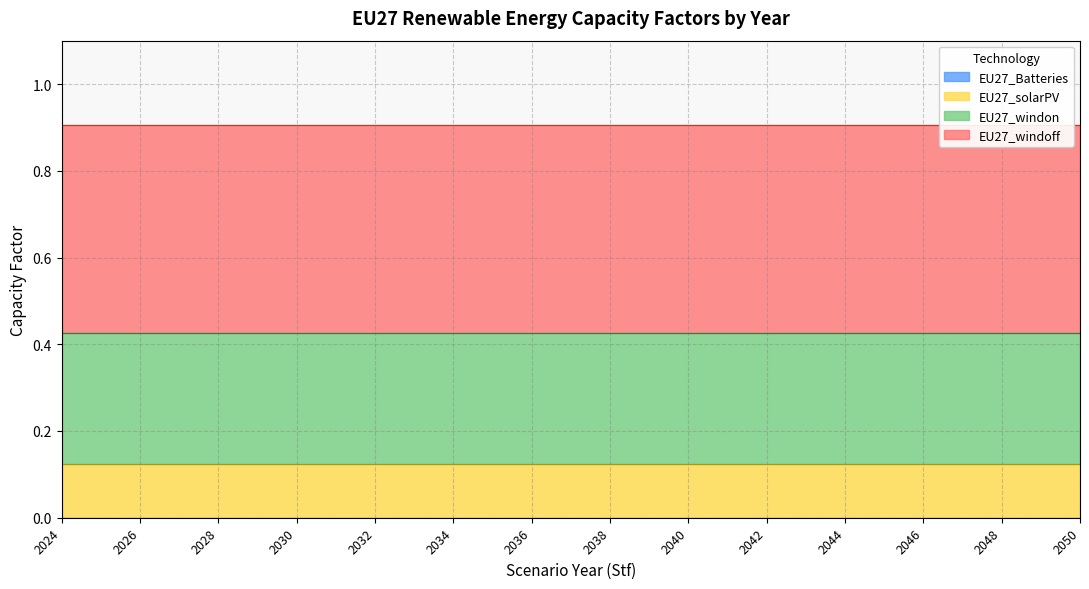

True or false: EU27_windoff has a value of 0.7 at 2025.

False